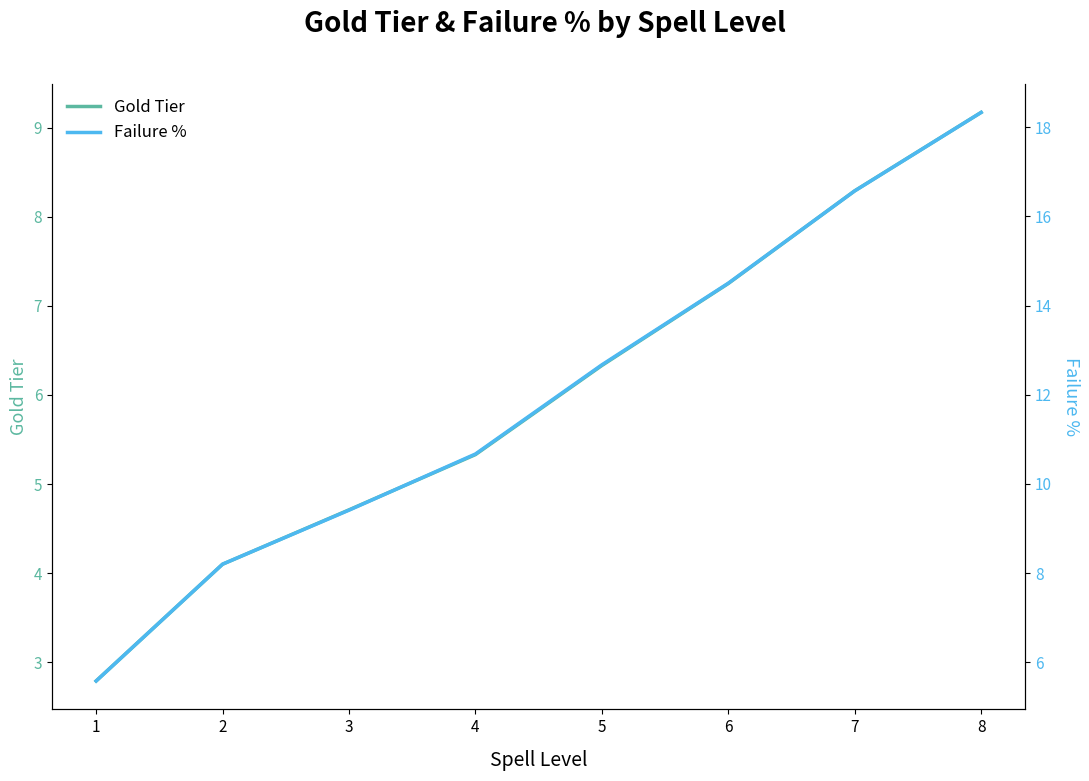

What is the difference between the second highest and minimum values in the Failure % series?

11.0